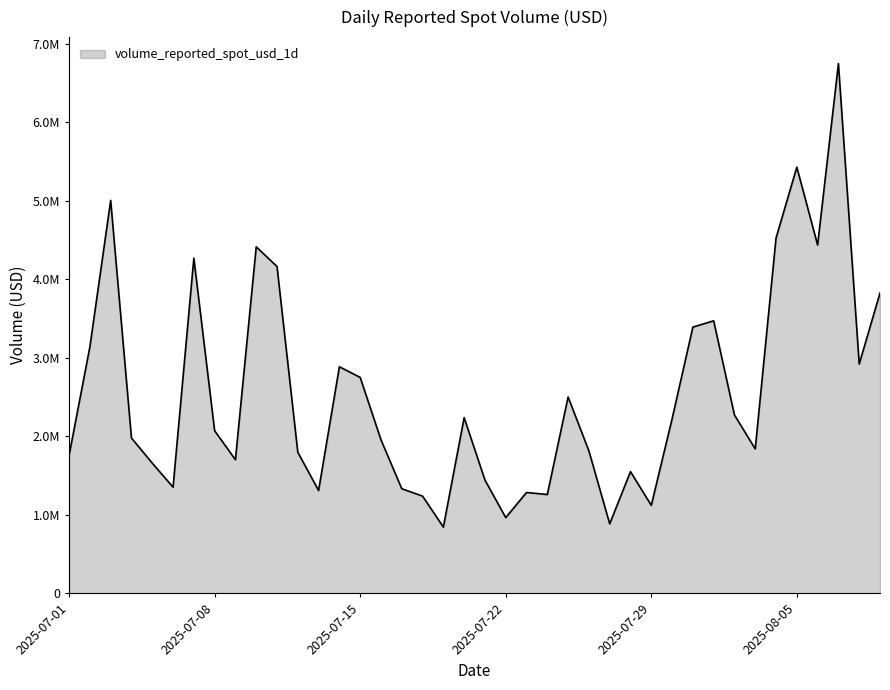

Is this an area chart (filled region under the line)?

Yes